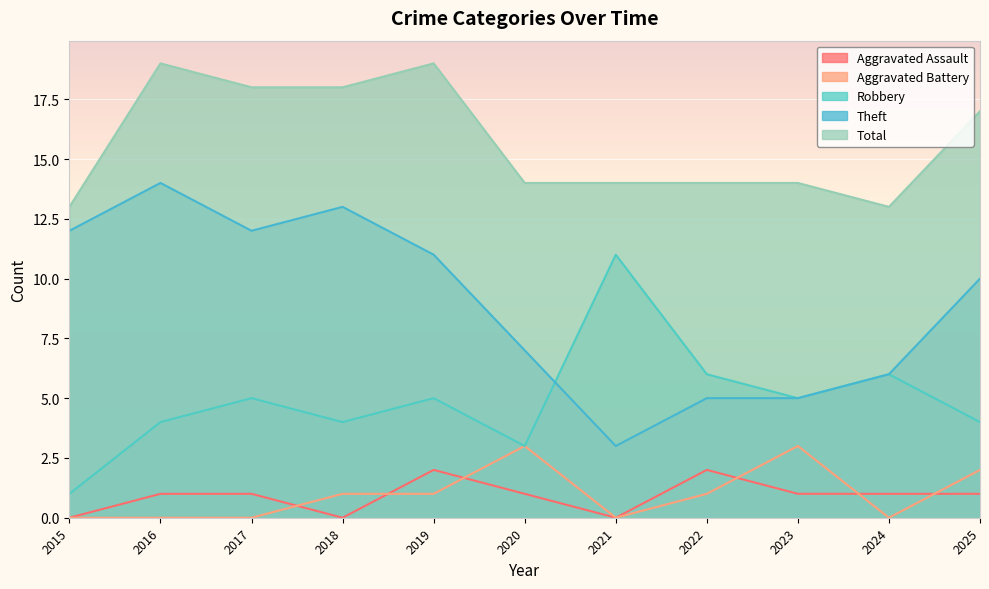

Reading left to right, transcribe all the data shown in this chart.

Aggravated Assault: 0	1	1	0	2	1	0	2	1	1	1
Aggravated Battery: 0	0	0	1	1	3	0	1	3	0	2
Robbery: 1	4	5	4	5	3	11	6	5	6	4
Theft: 12	14	12	13	11	7	3	5	5	6	10
Total: 13	19	18	18	19	14	14	14	14	13	17